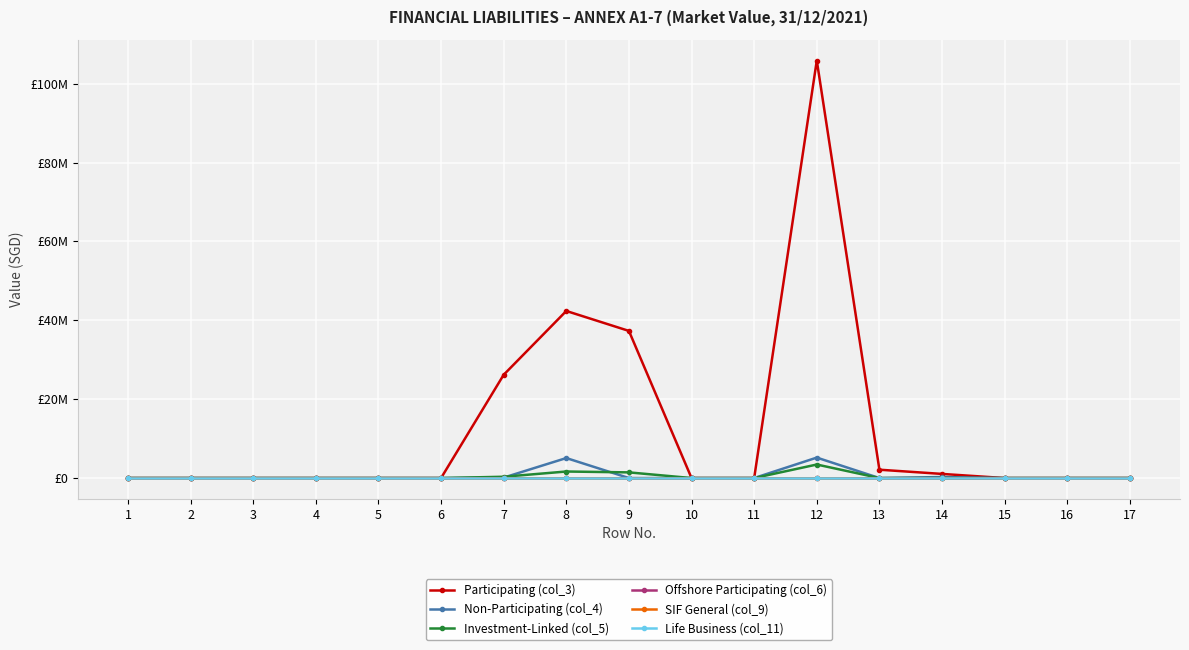

Does the chart have visible grid lines?

Yes